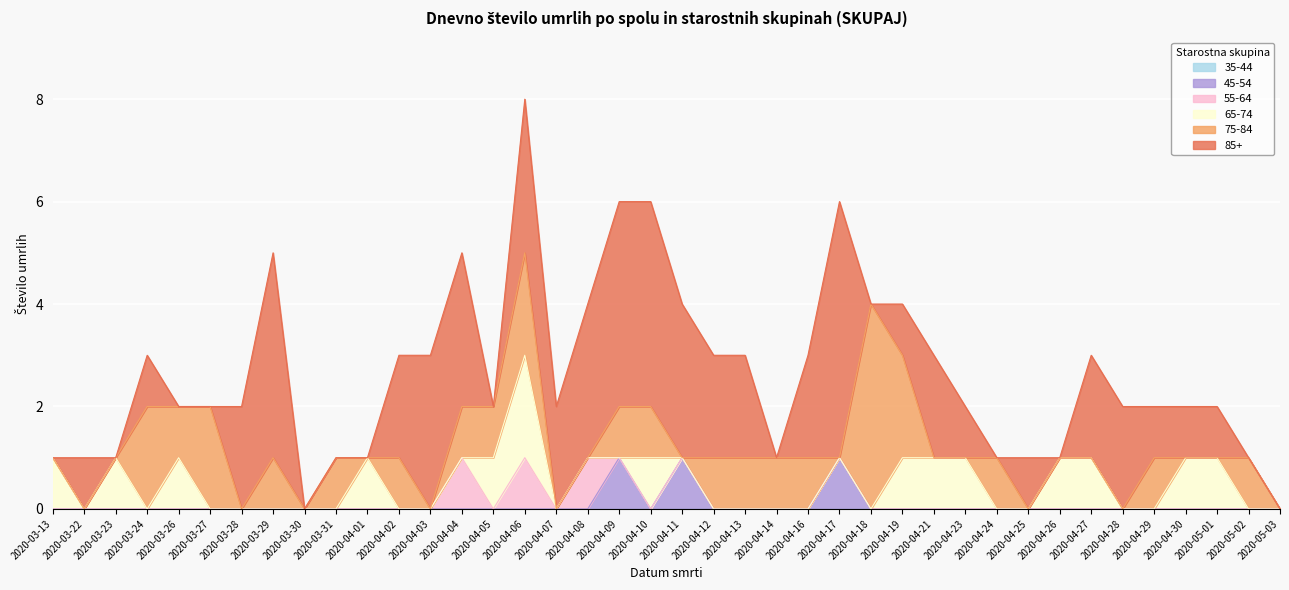

True or false: 55-64 and 35-44 cross at least once.

False